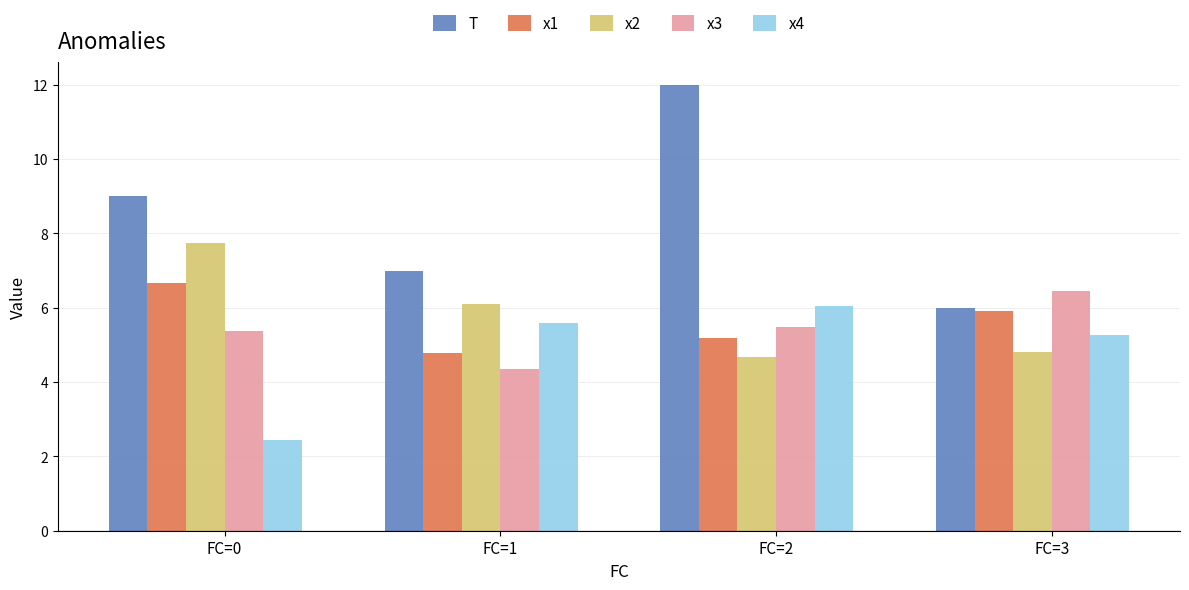

What is the sum of the T values at FC=2 and FC=1?

19.0